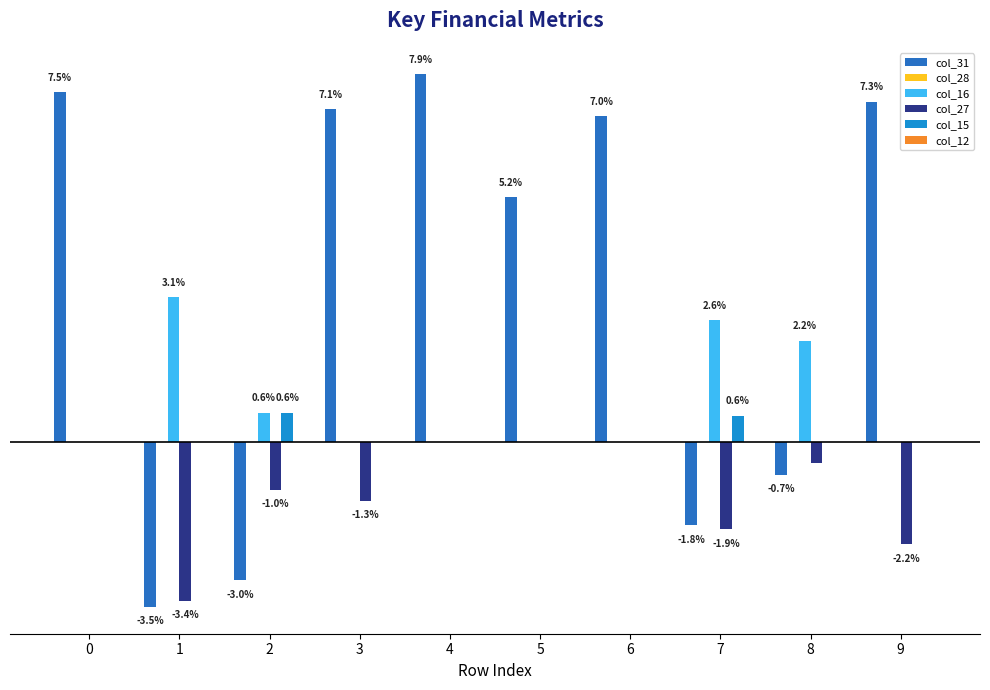

Are the bars horizontal?

No